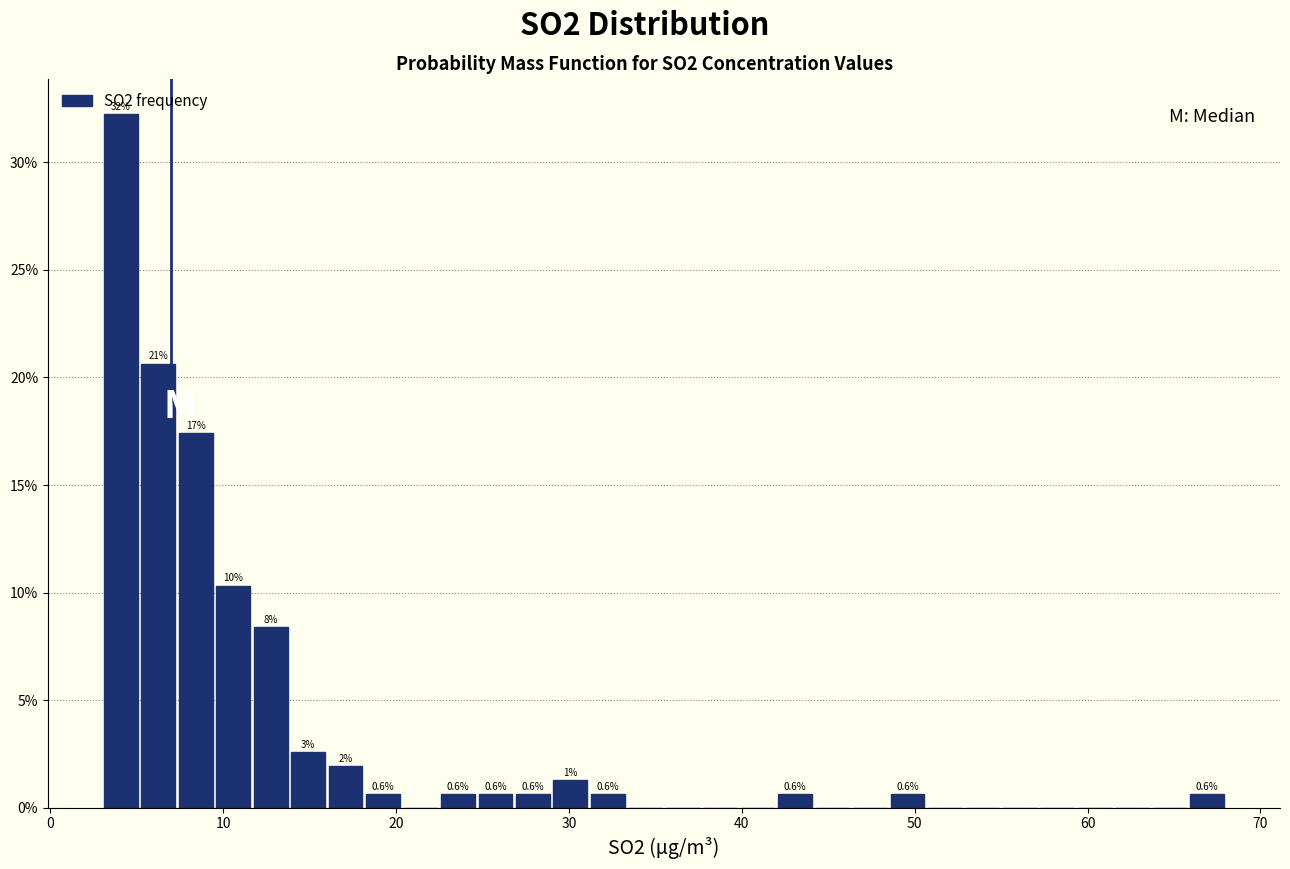

Read against the x-axis, roughly where is the centre of the tallest bar?

4